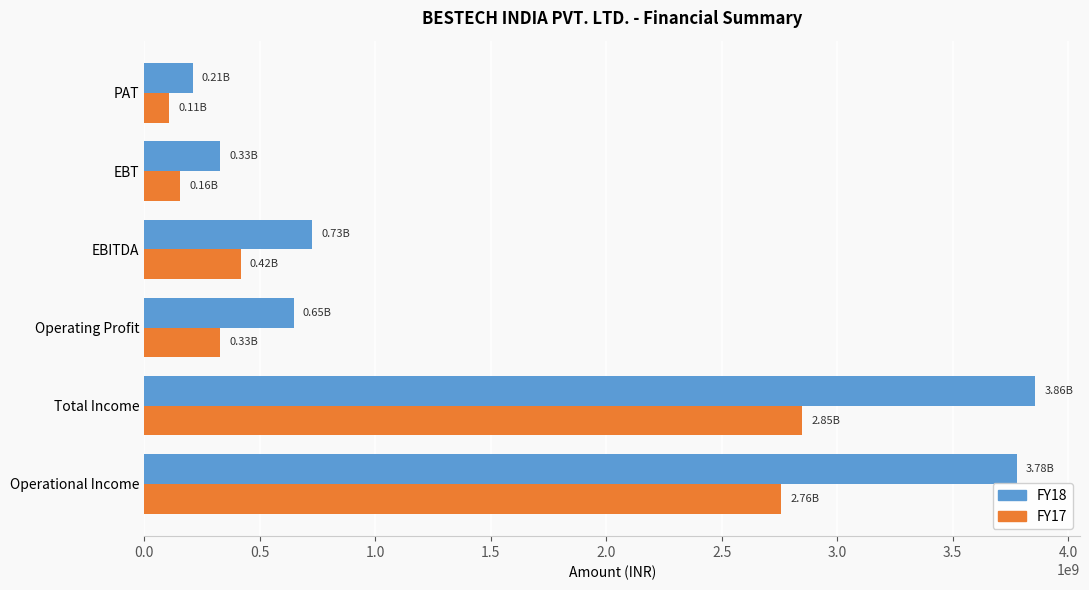

What is the difference between the highest and lowest values at EBT?

173944000